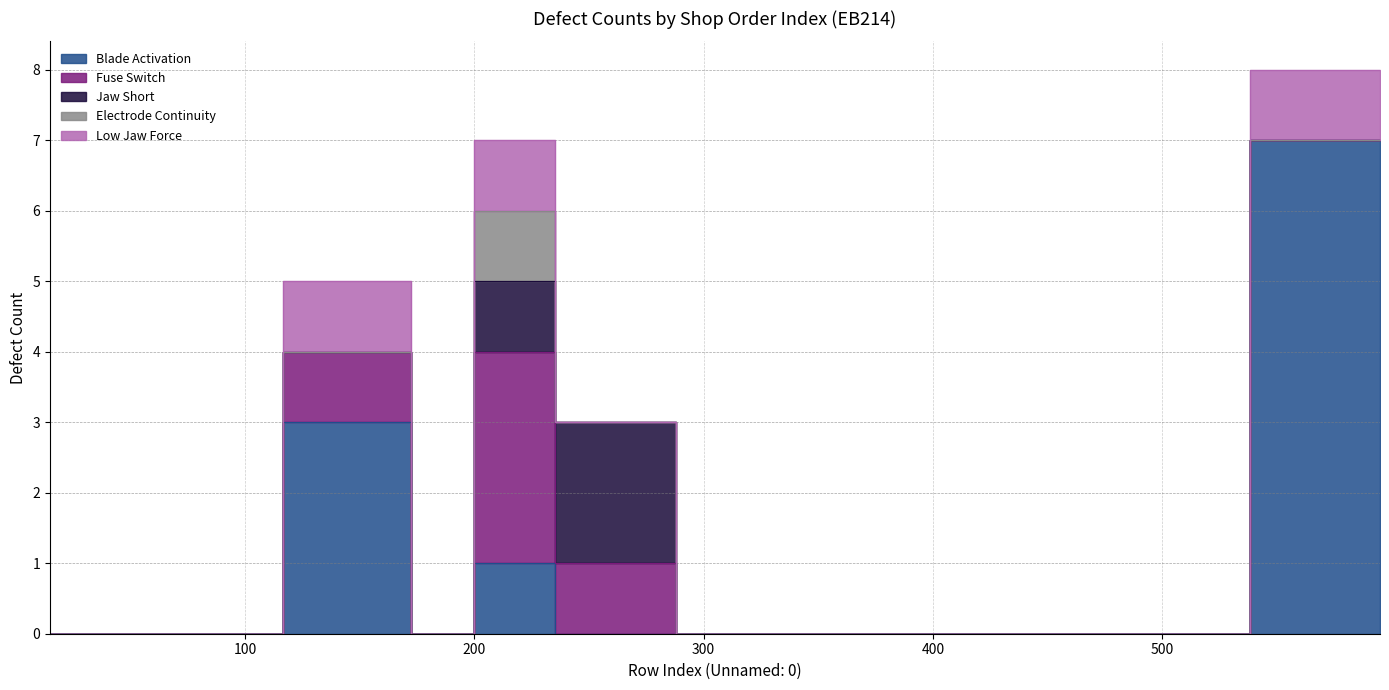

At which label is Jaw Short closest to 1?

221